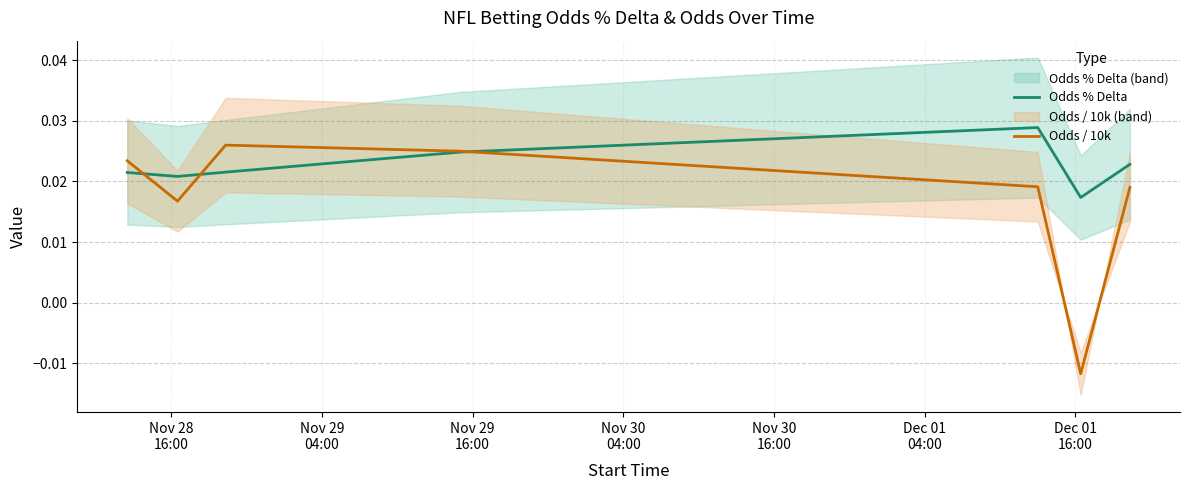

What are all the series names shown in the legend?

Odds % Delta, Odds / 10k